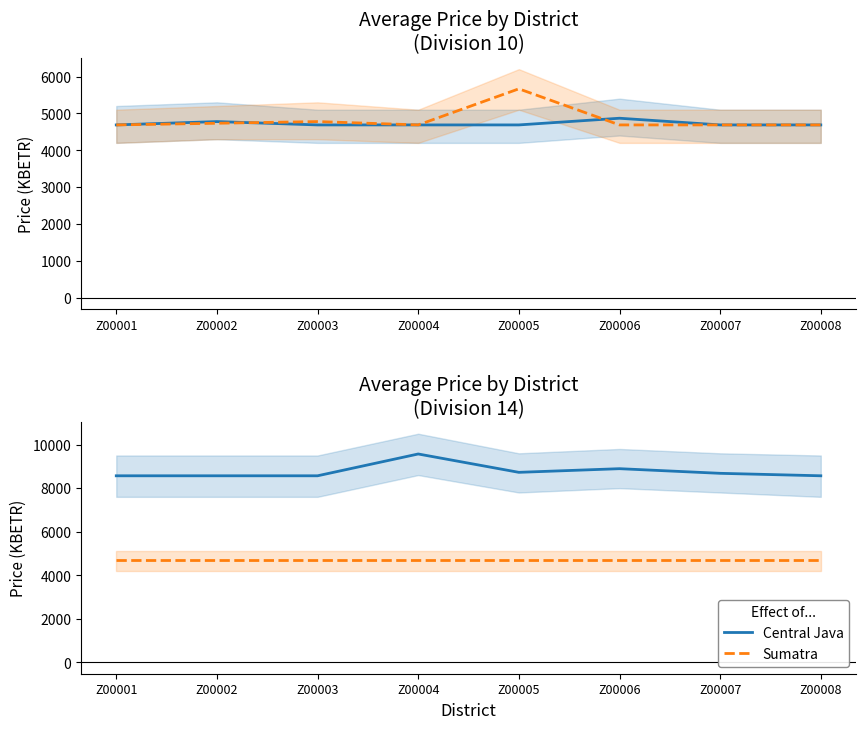

At how many categories does at least one series exceed 8662?

4